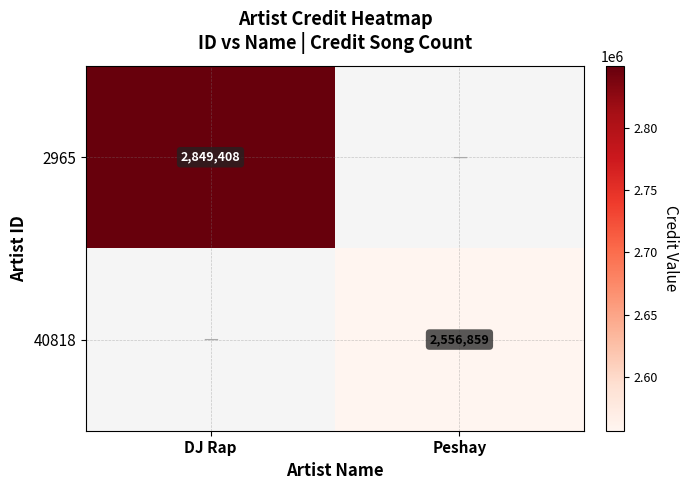

How many distinct data groups are displayed?

2